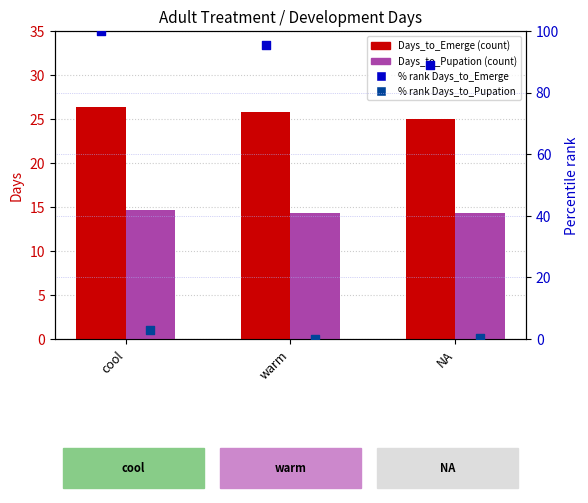

What is the total value across all series at cool?

143.9